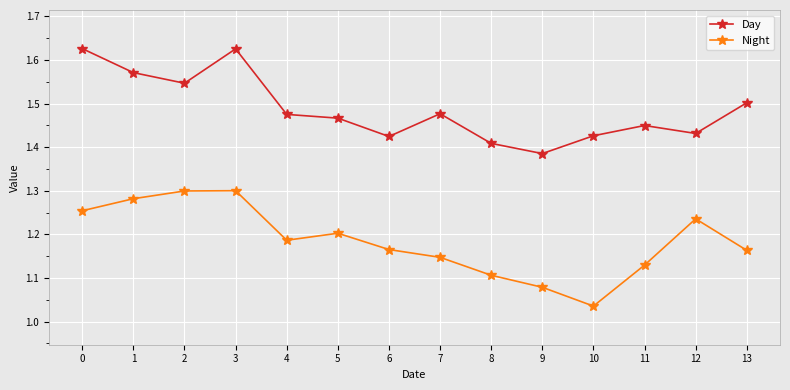

Between 2 and 4, which series saw the biggest shift?

Night